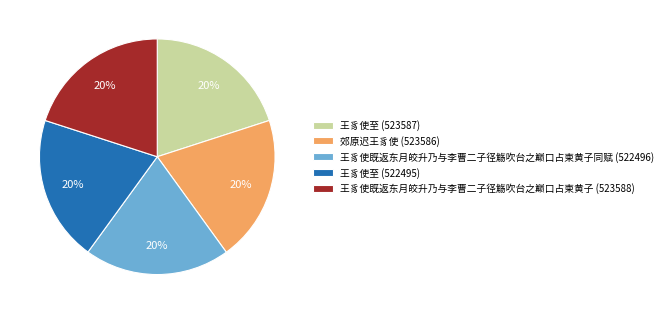

To the nearest percent, what is the average slice percentage?

20%